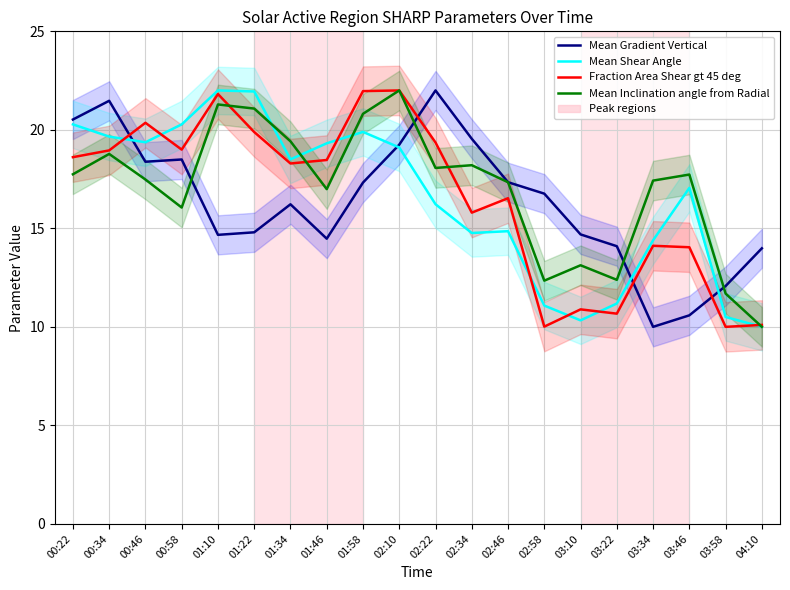

What is the difference between the Mean Shear Angle values at 02:46 and 01:22?

7.1